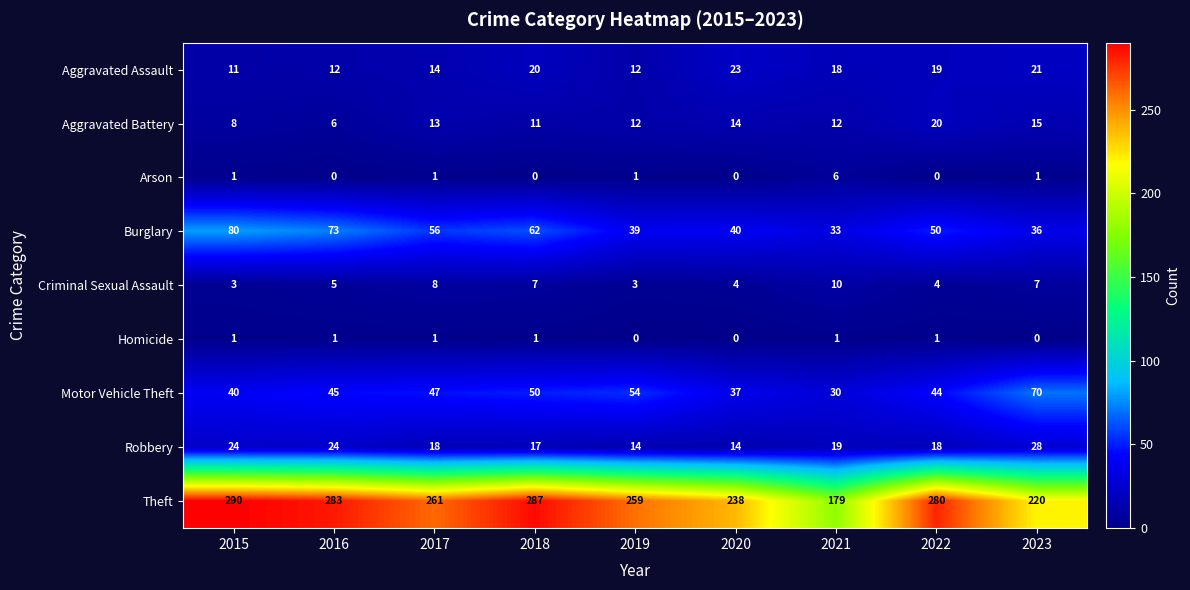

What is the difference between the Motor Vehicle Theft values at 2021 and 2017?

17